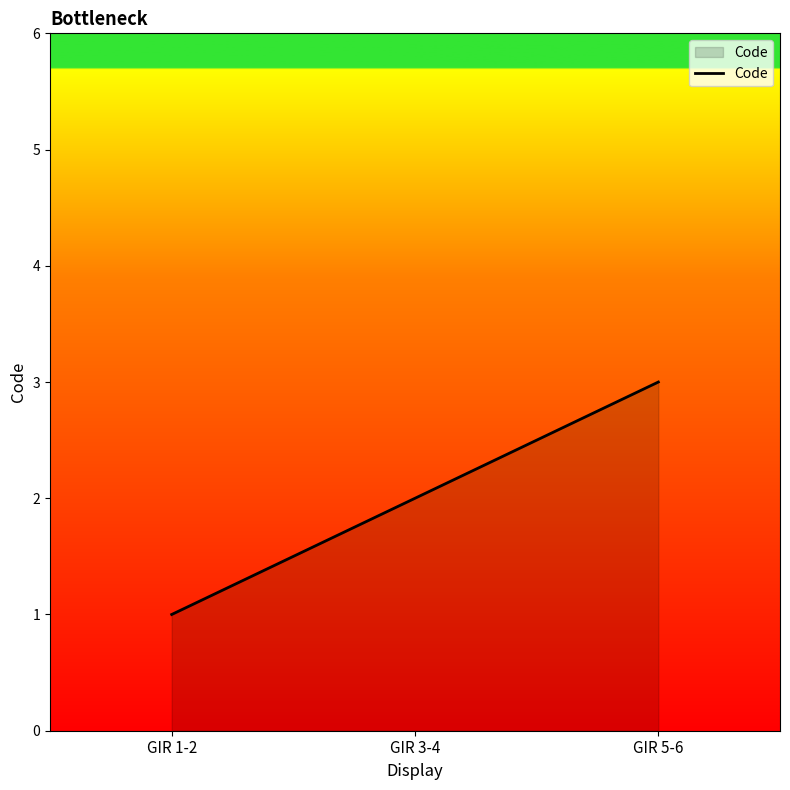

Approximately how many times larger is the value at GIR 5-6 compared to GIR 3-4?

1.5